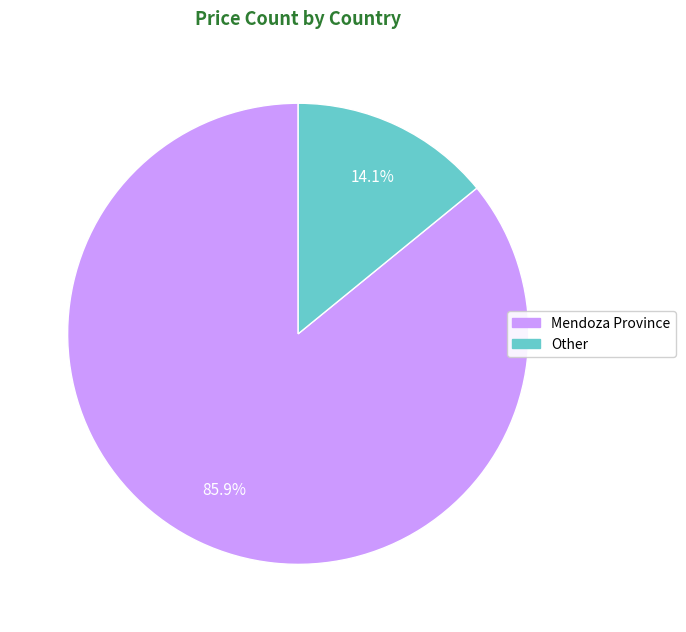

Is Mendoza Province the majority of the pie?

Yes